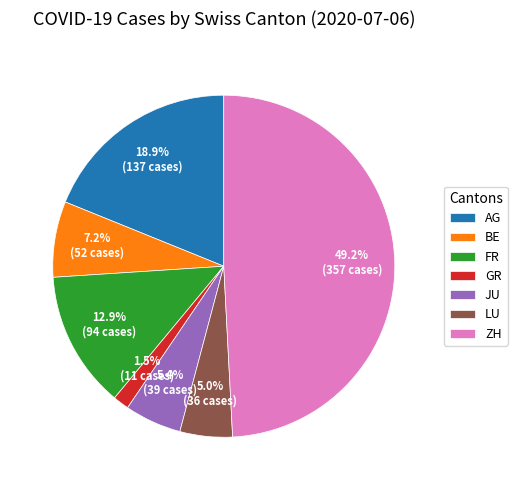

To the nearest percent, what is the difference between the largest and smallest slice percentages?

48%